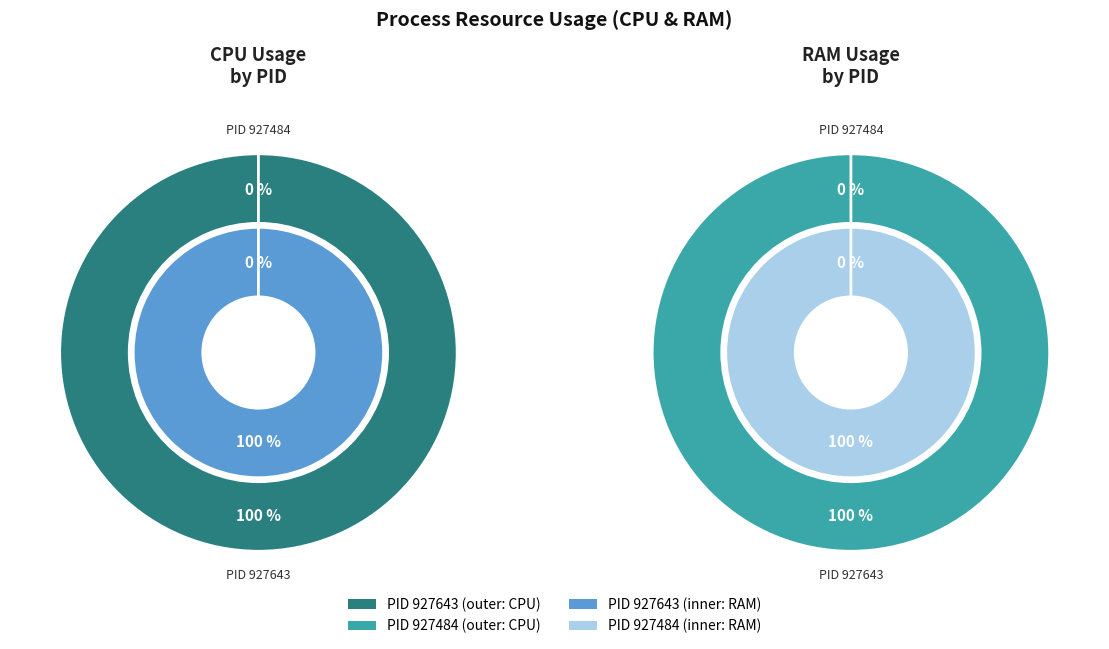

Is there any slice that represents more than half of the pie?

Yes